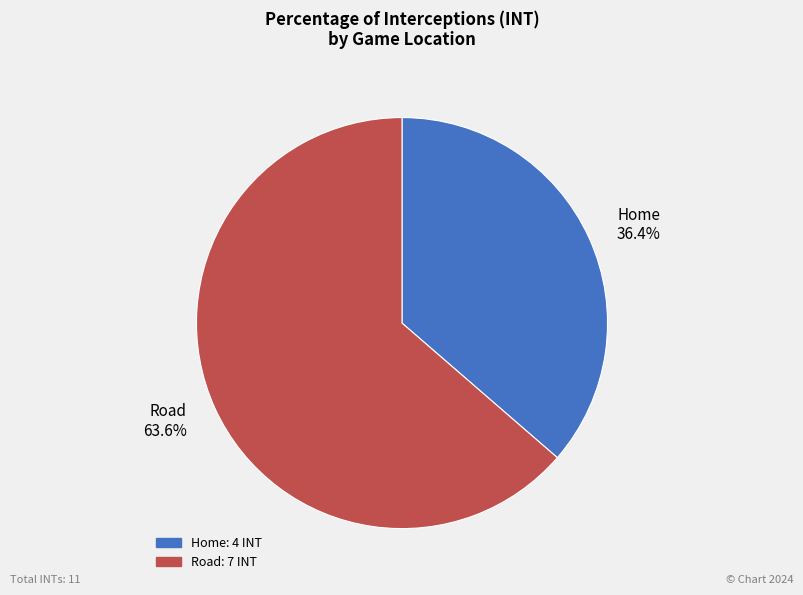

To the nearest percent, what percentage of the pie is Road?

64%